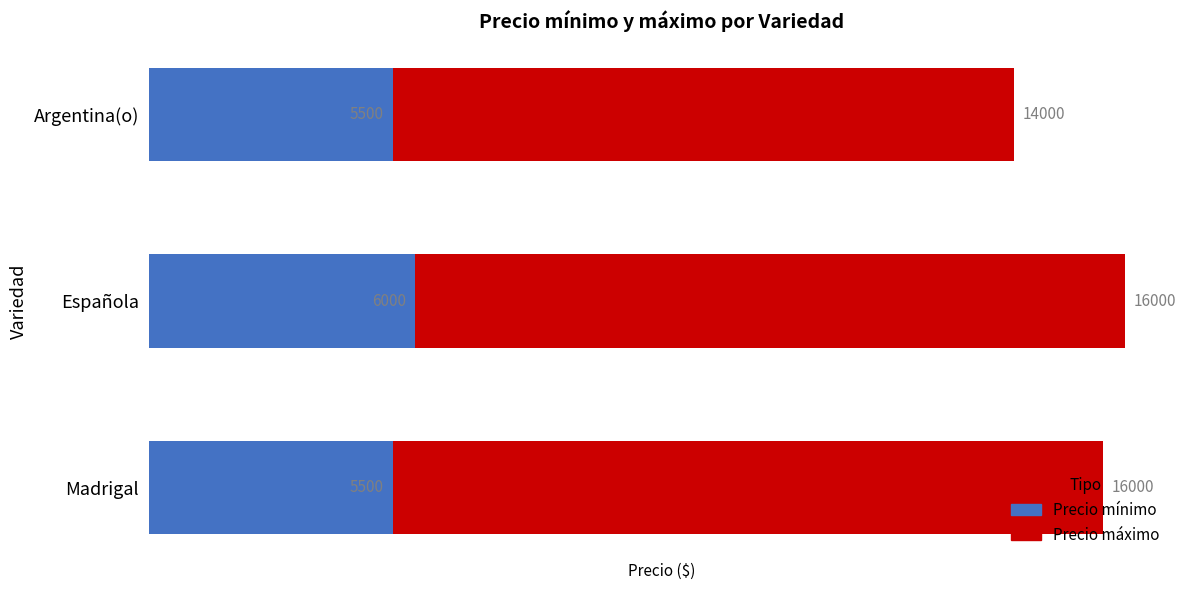

The Precio mínimo series shows 5500 at Madrigal. True or false?

True